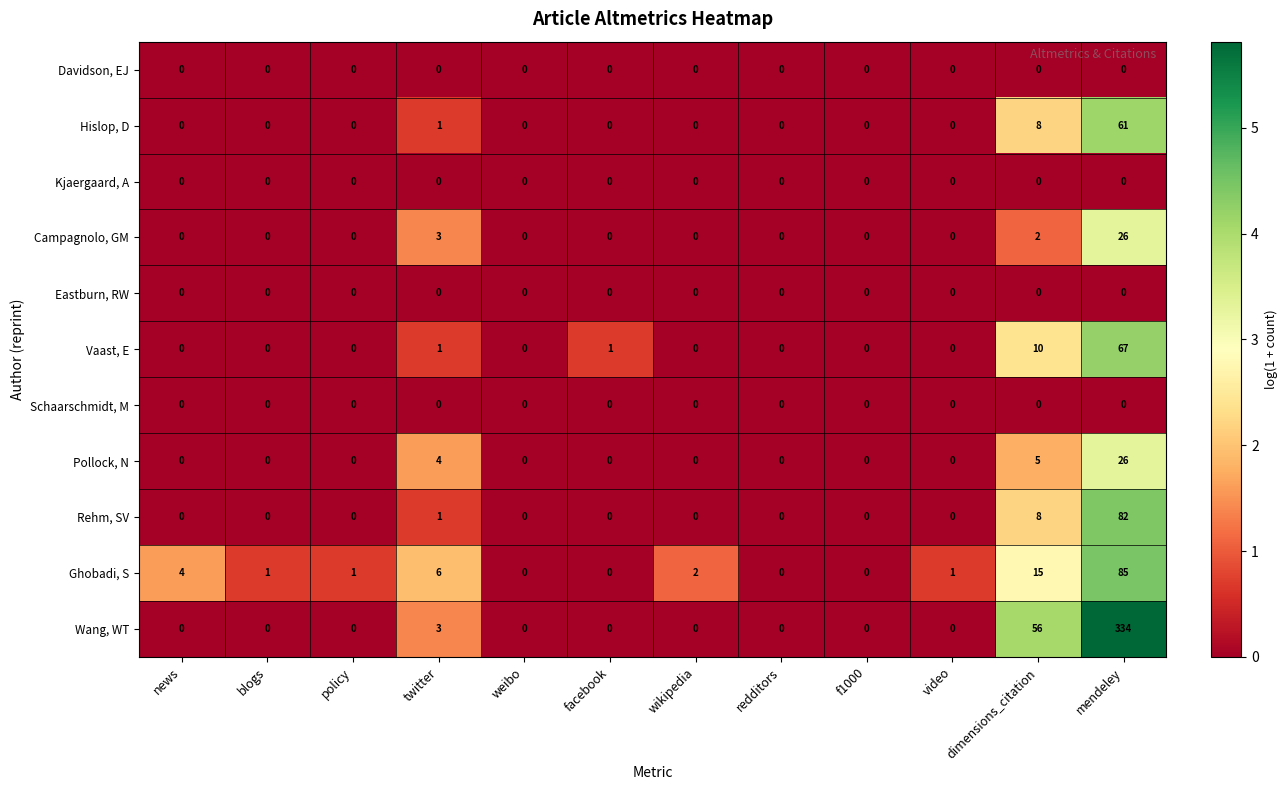

Where is Wang, WT nearest to the value 167?

dimensions_citation